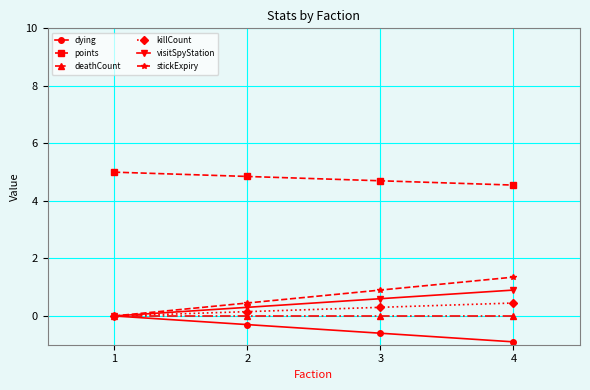

Rank the series at 2 from lowest to highest value.

dying, deathCount, killCount, visitSpyStation, stickExpiry, points